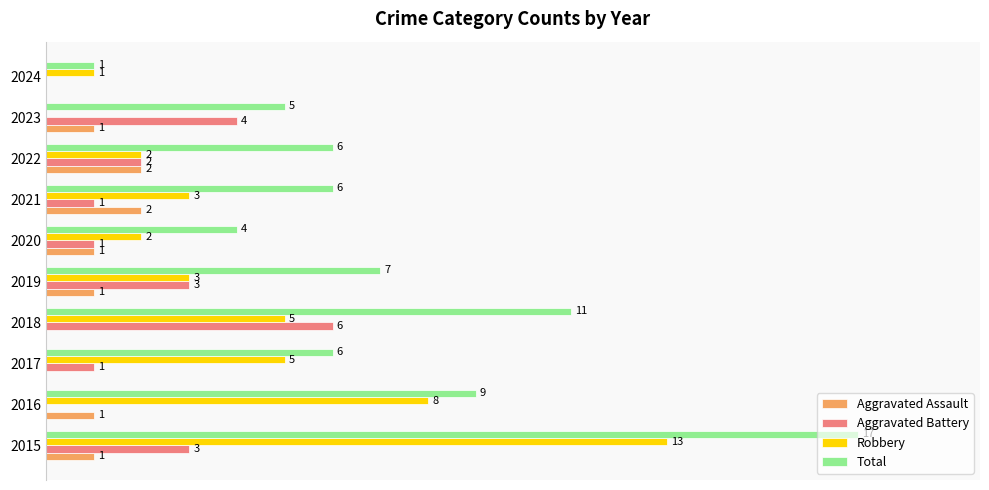

What are all the series names shown in the legend?

Aggravated Assault, Aggravated Battery, Robbery, Total